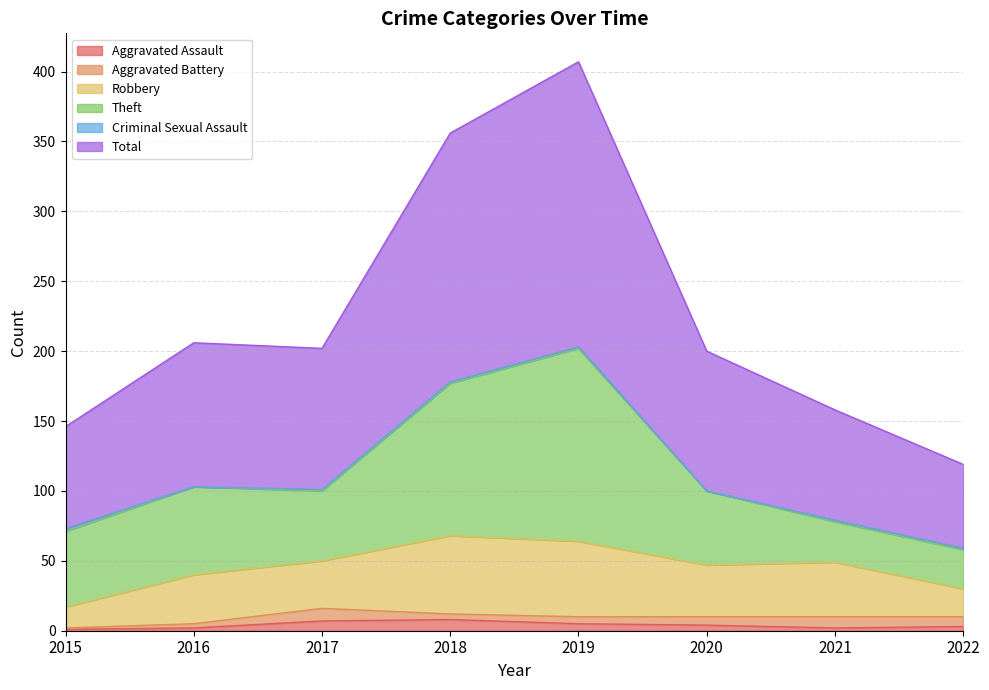

How many times do Aggravated Assault and Aggravated Battery cross each other?

1